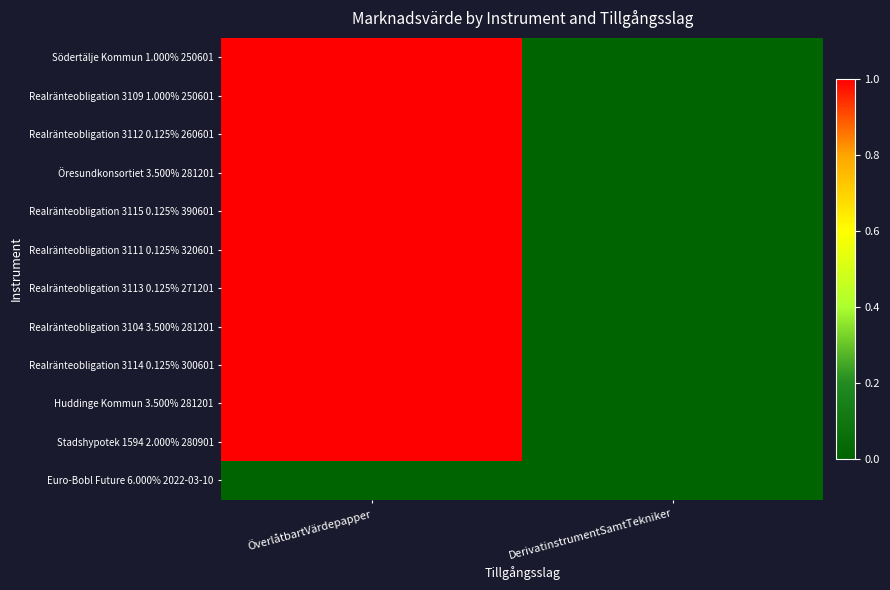

What is the total value across all series at ÖverlåtbartVärdepapper?

11